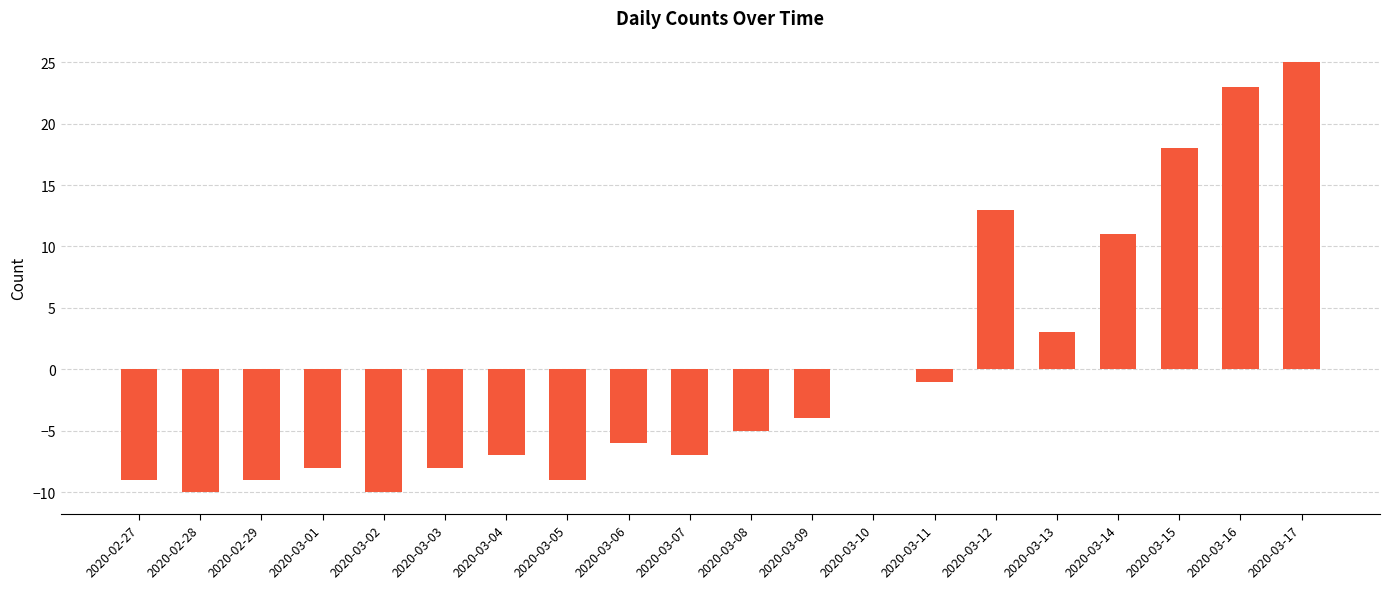

Count the number of values greater than -5.

9